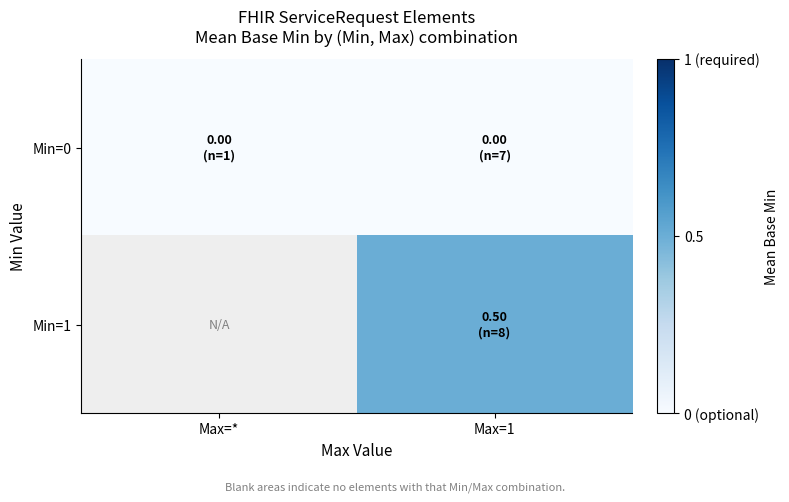

How many data points in Min=1 are above 0?

1